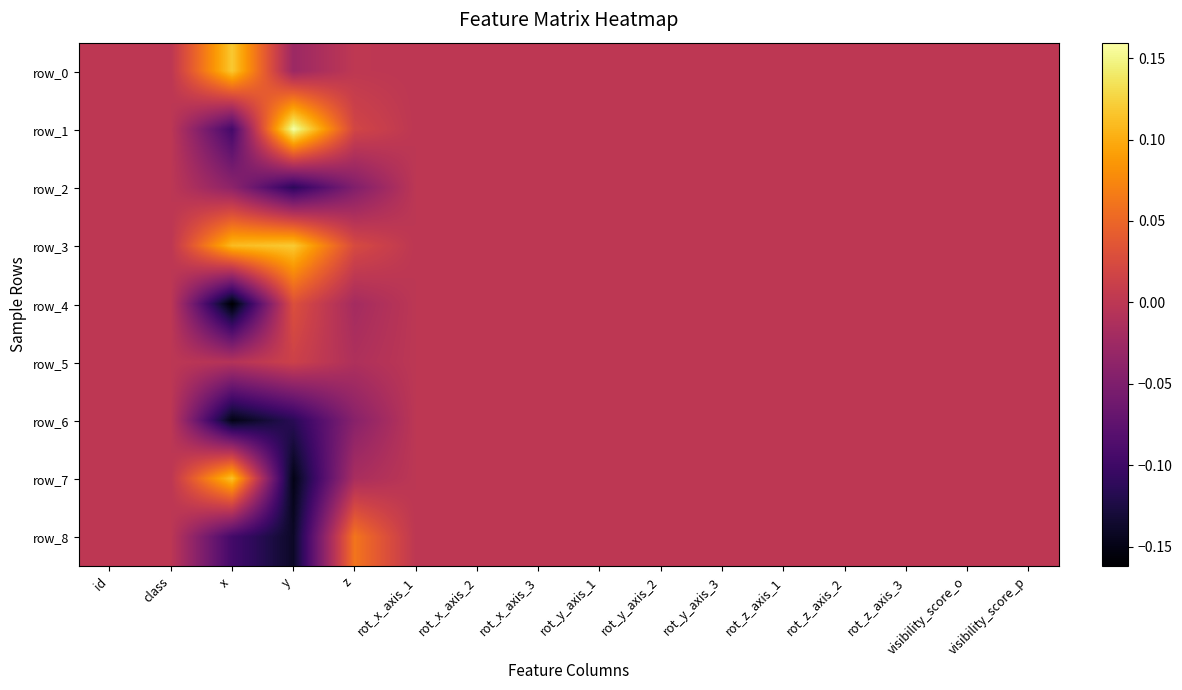

Is it true that row_0 equals -0.1 at class?

False